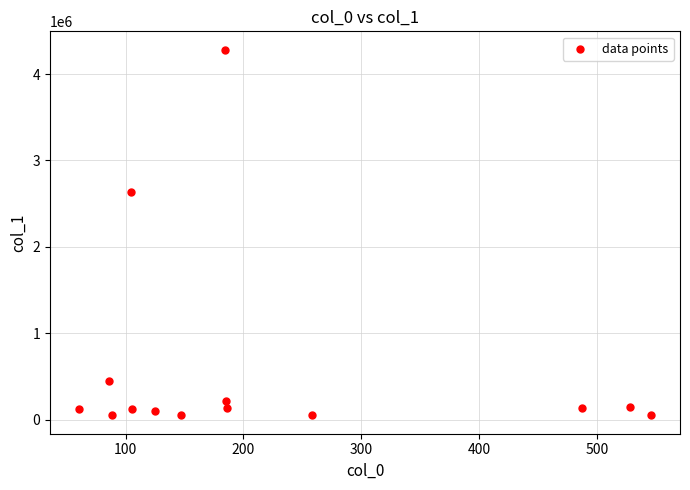

What Y value in the scatter plot is closest to 2166562?

2629974.8